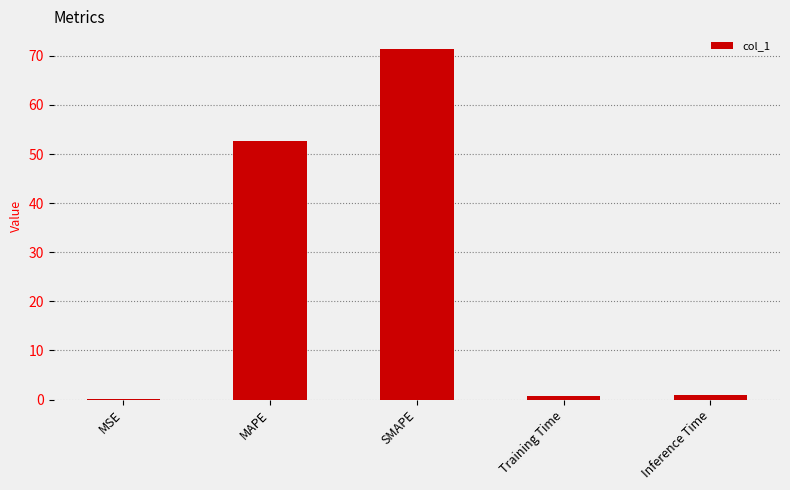

The chart shows a value of 105.4 at SMAPE. True or false?

False